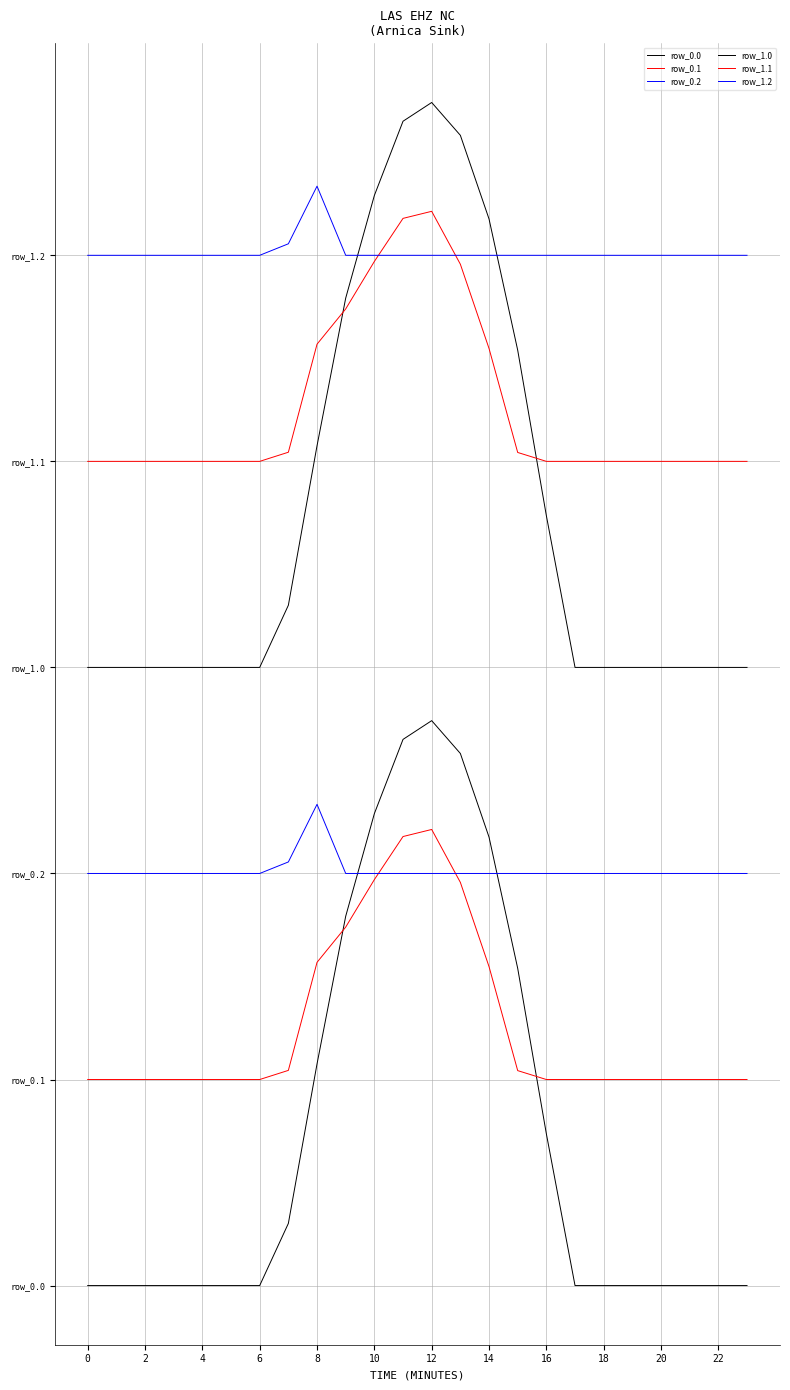

What is the difference between the maximum and minimum values in the row_0.1 series?

485.4